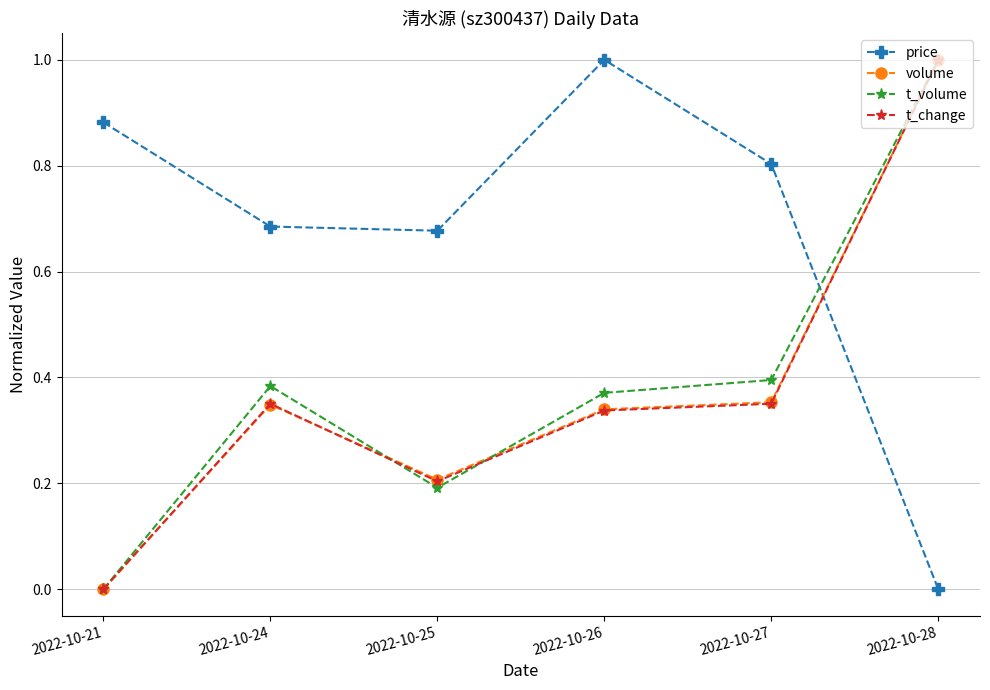

Between which two adjacent categories do volume and price first intersect?

2022-10-27 and 2022-10-28